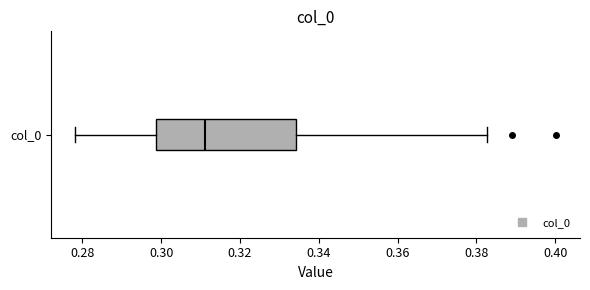

Where does the left whisker of the box for col_0 end on the x-axis? The values are not printed on the chart, so give them approximately, as read against the axis.

0.278